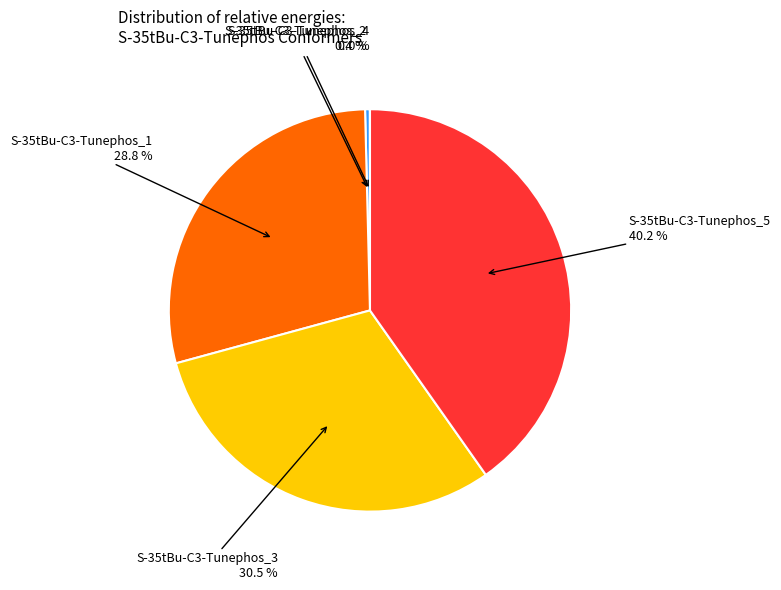

Is there a majority slice in this chart?

No